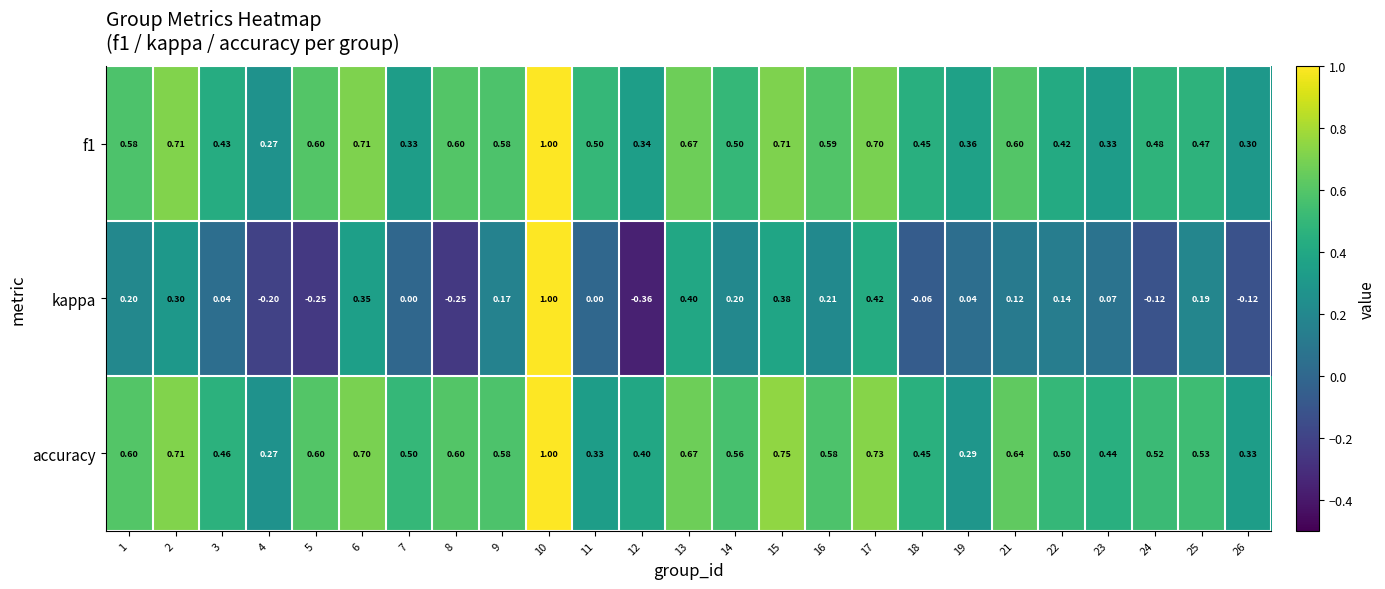

Which series has the largest total across all categories?

accuracy